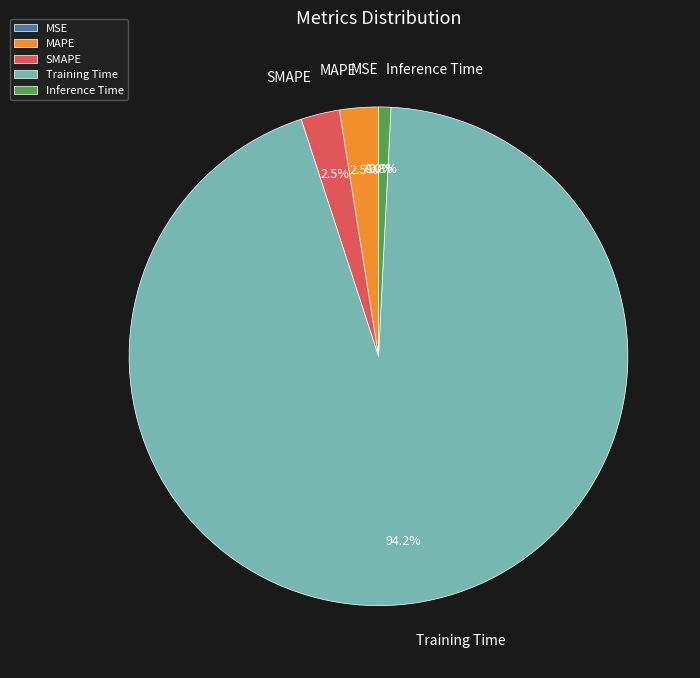

Which category has the biggest portion of the pie?

Training Time